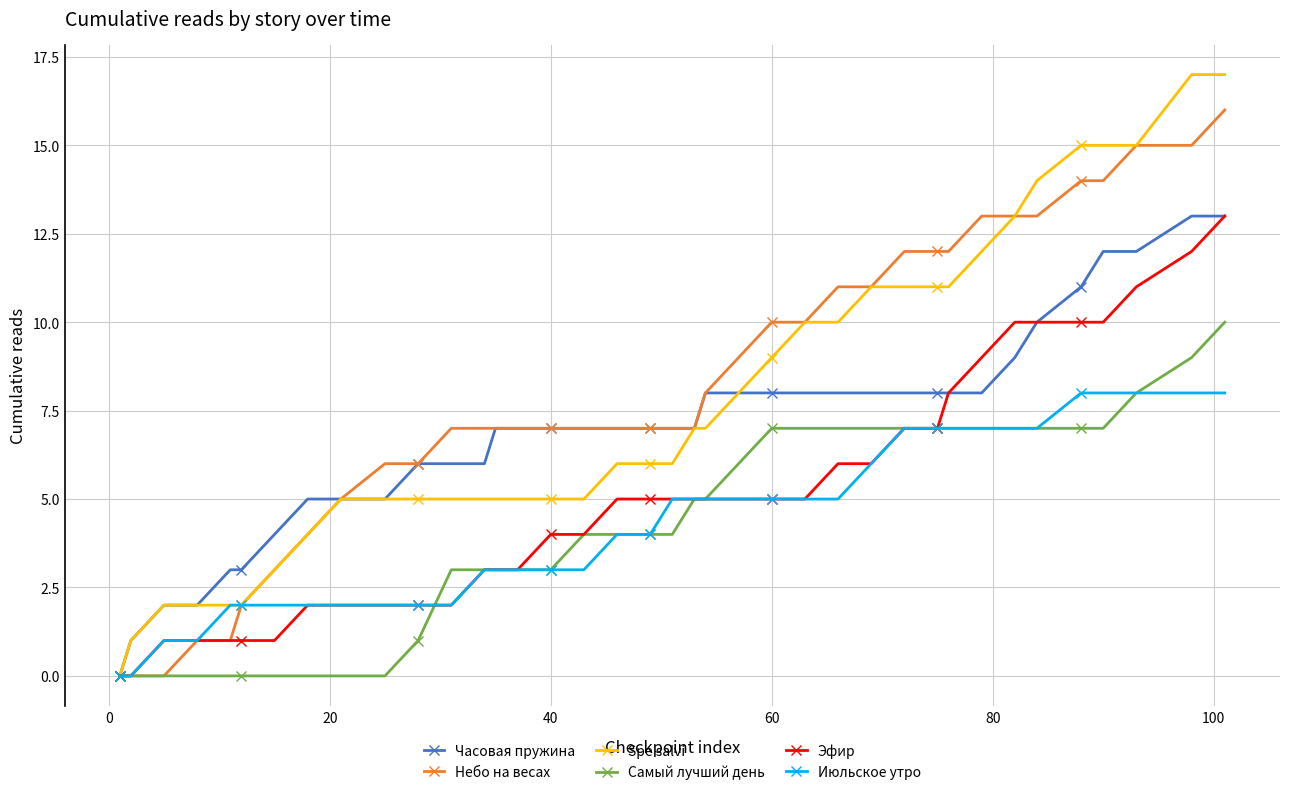

Which series has the largest range (max minus min)?

Spe salvi